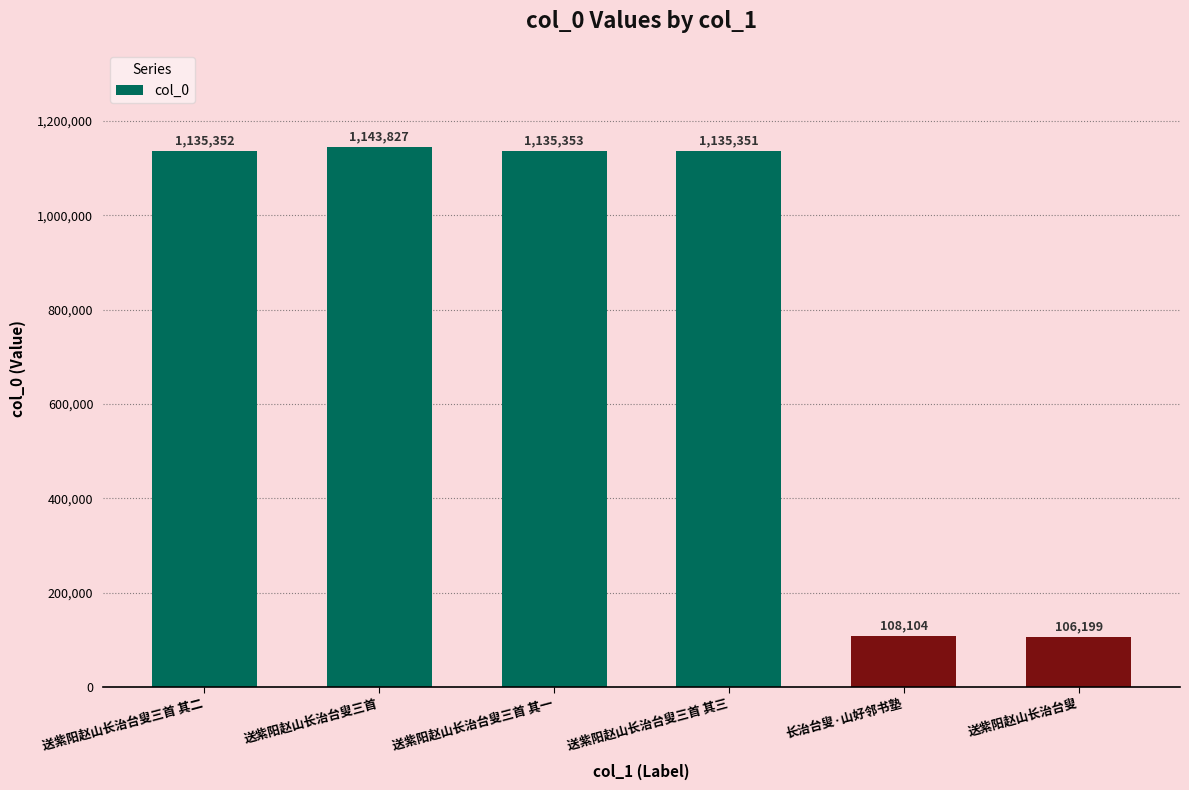

At which category does the chart reach its peak across all series?

送紫阳赵山长治台叟三首